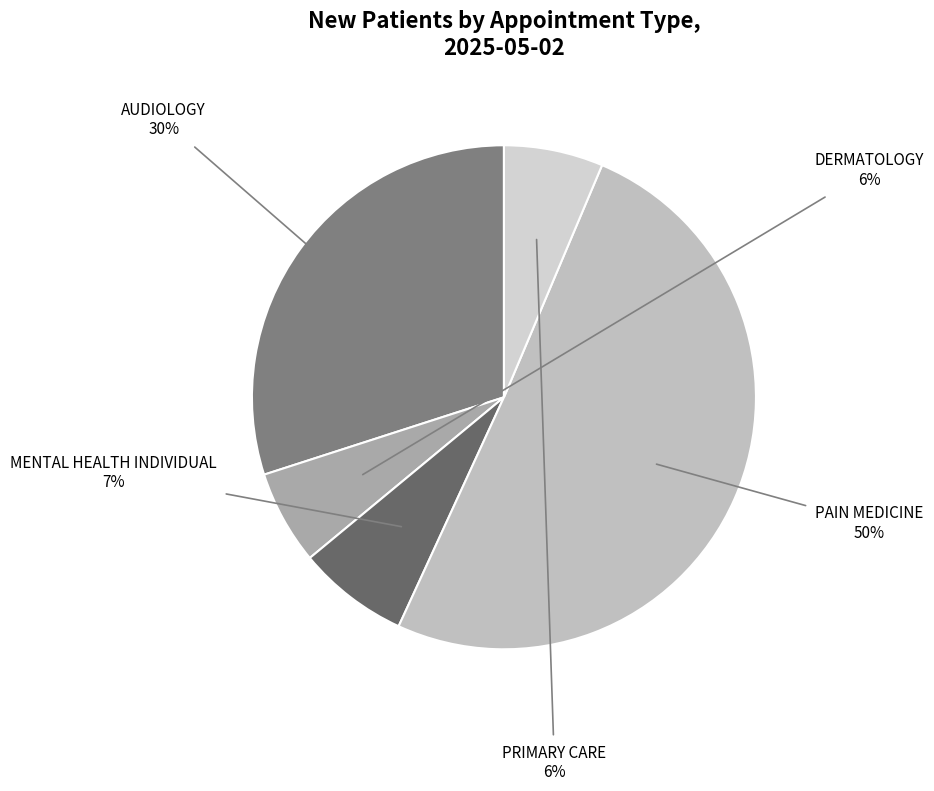

True or false: MENTAL HEALTH INDIVIDUAL accounts for 7% of the total.

True